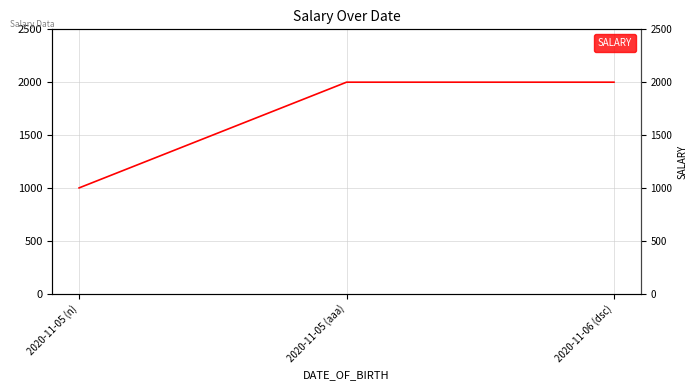

Rank the categories by value from highest to lowest.

2020-11-05 (aaa), 2020-11-06 (dsc), 2020-11-05 (n)